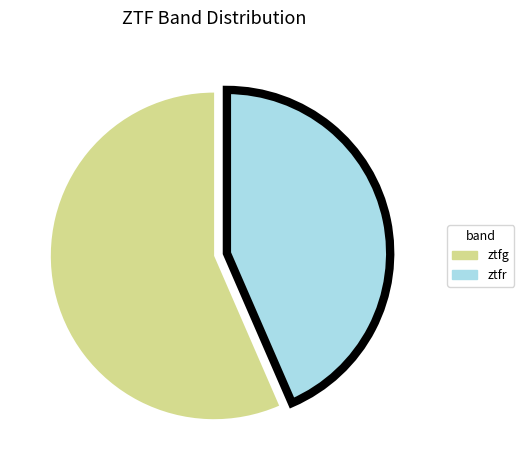

True or false: ztfg accounts for 67% of the total.

False